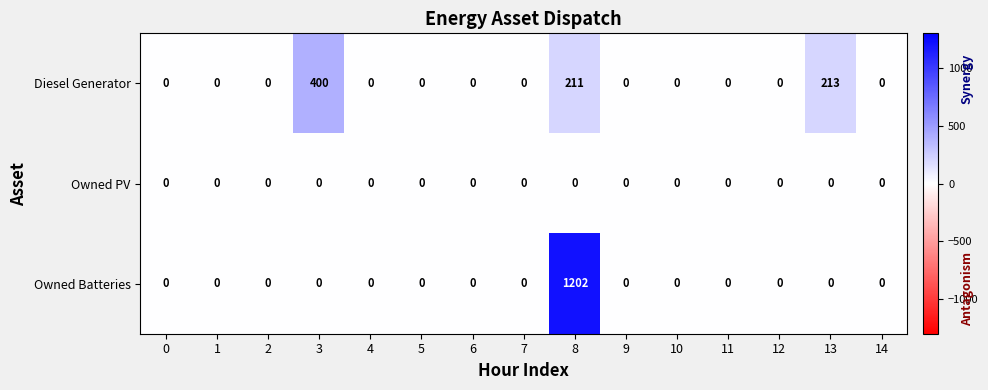

What is the difference between the Owned Batteries values at 8 and 6?

1202